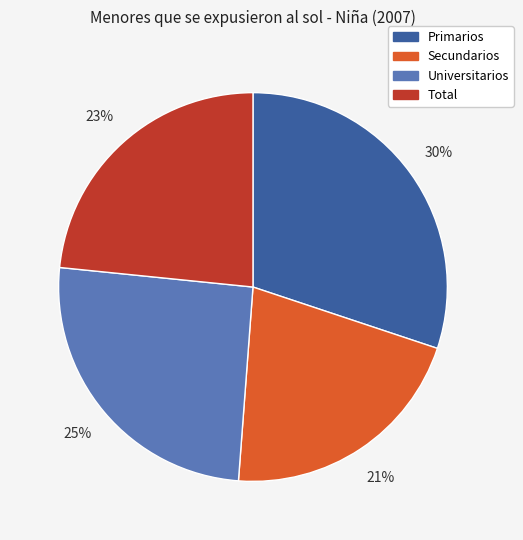

Count the number of slices in the pie.

4